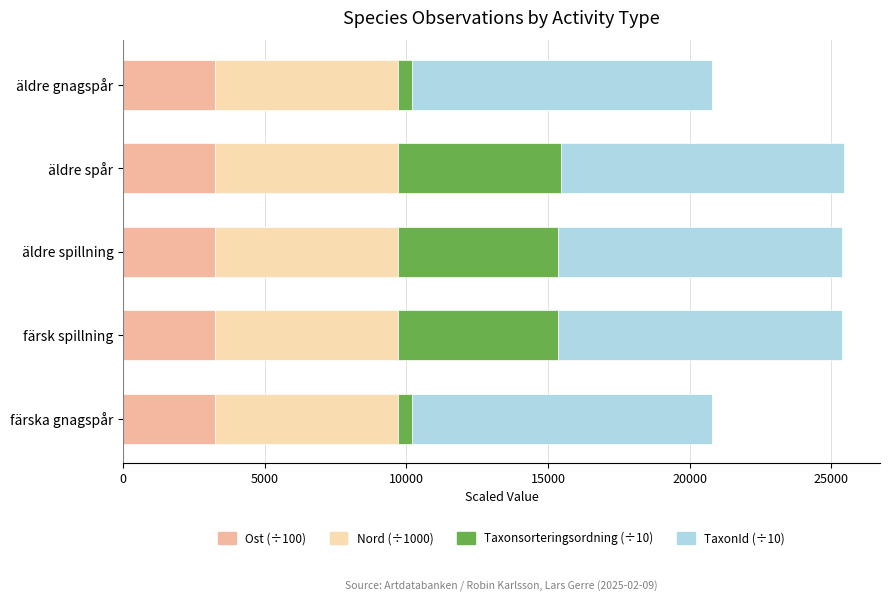

What is the total value across all series at färsk spillning?

25381.5